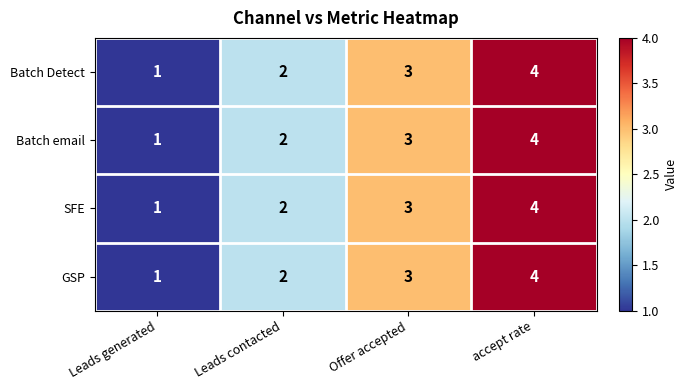

Rank the categories by GSP value from highest to lowest.

accept rate, Offer accepted, Leads contacted, Leads generated